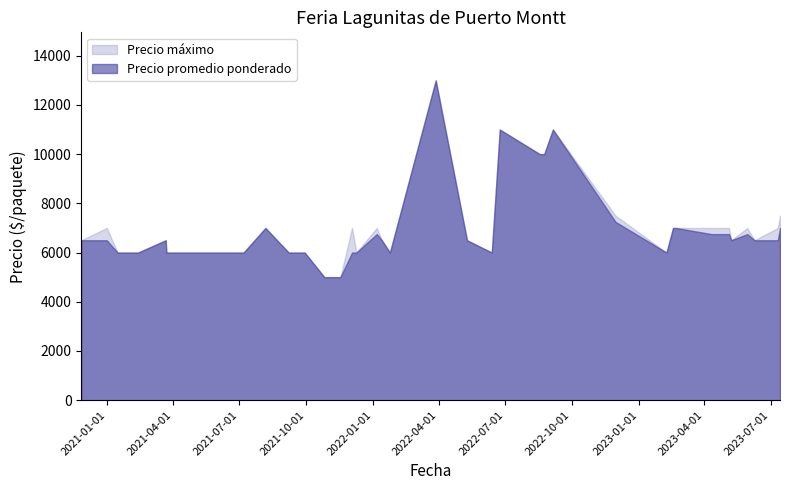

Rank the categories by Precio promedio ponderado value from highest to lowest.

2022-03-28, 2022-09-05, 2022-06-24, 2022-08-18, 2022-08-24, 2022-11-30, 2023-02-17, 2021-08-06, 2023-07-14, 2023-02-21, 2023-05-30, 2023-04-21, 2023-05-05, 2023-04-11, 2022-01-06, 2022-01-13, 2022-05-10, 2023-05-08, 2020-12-31, 2023-06-09, 2020-11-26, 2021-03-22, 2023-07-11, 2021-12-03, 2022-06-13, 2021-03-23, 2021-09-29, 2021-02-12, 2021-03-24, 2021-12-09, 2021-06-09, 2021-05-04, 2021-07-07, 2021-09-07, 2022-01-24, 2021-01-15, 2023-02-08, 2021-03-30, 2021-11-17, 2021-10-26